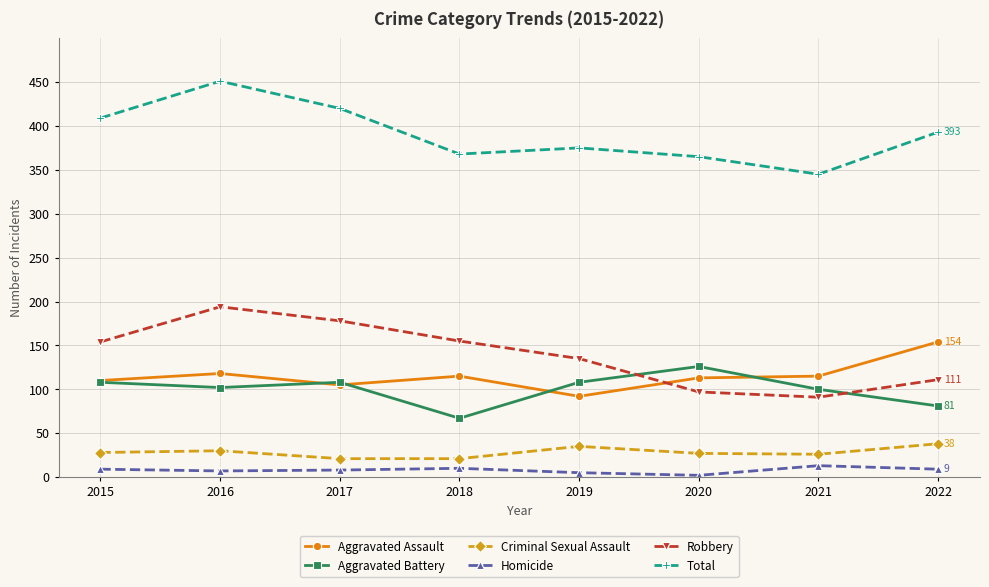

What is the sum of all Aggravated Battery values?

800